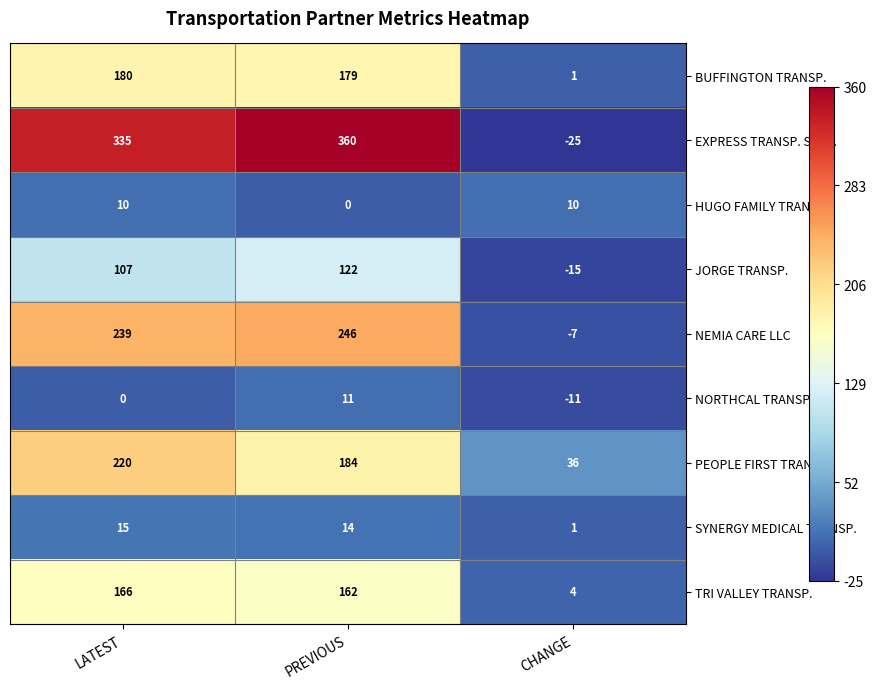

At which label does PEOPLE FIRST TRANSIT first exceed 184?

LATEST